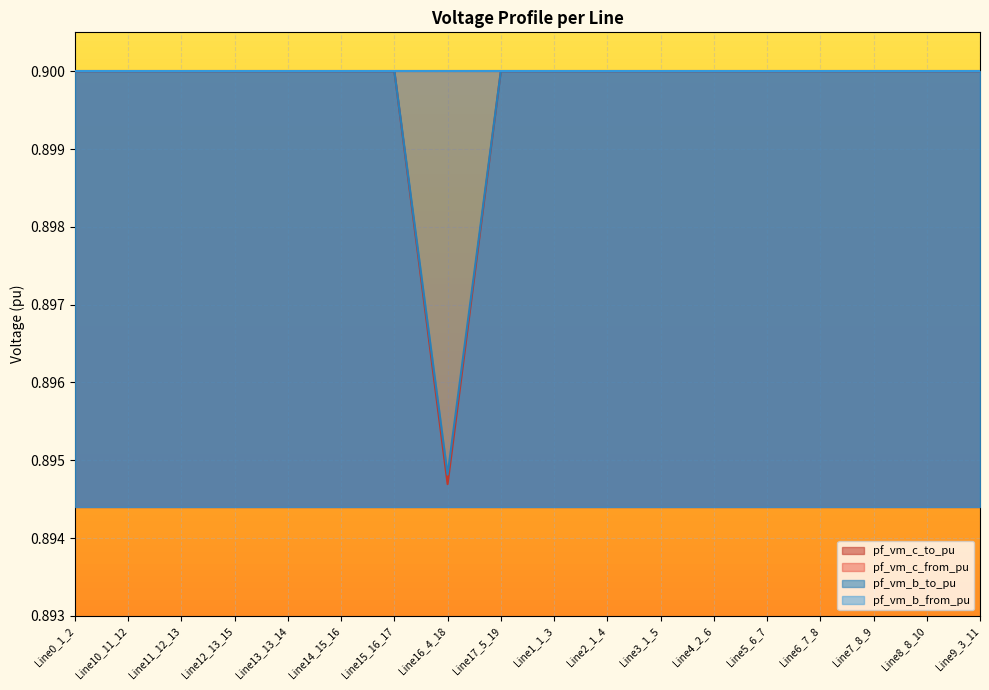

What is the highest value of the pf_vm_c_to_pu series?

0.9